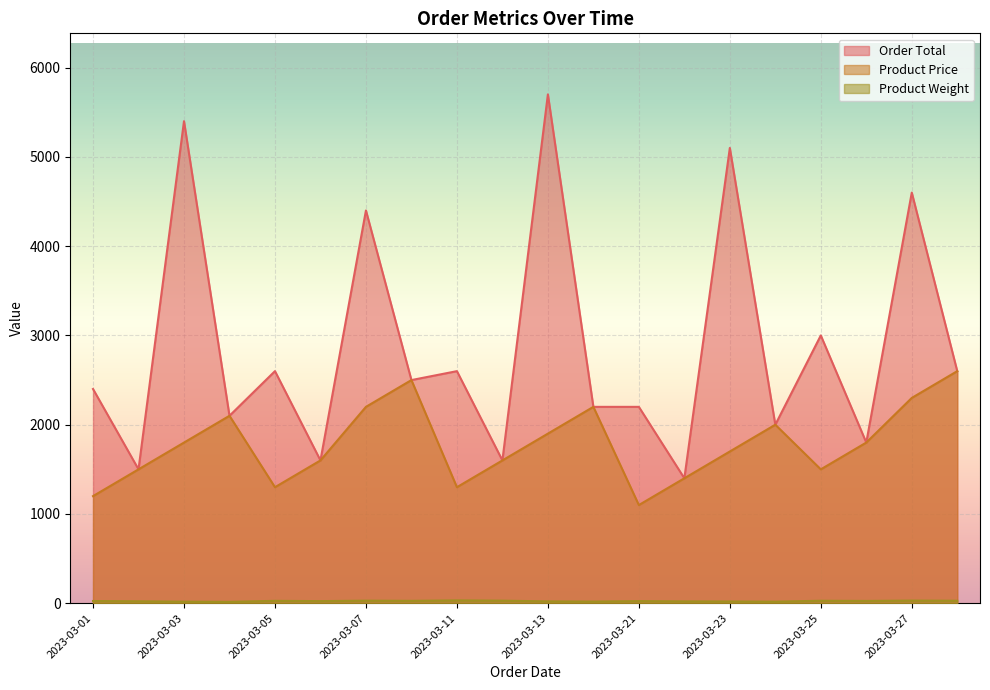

How many data points does each series have?

20